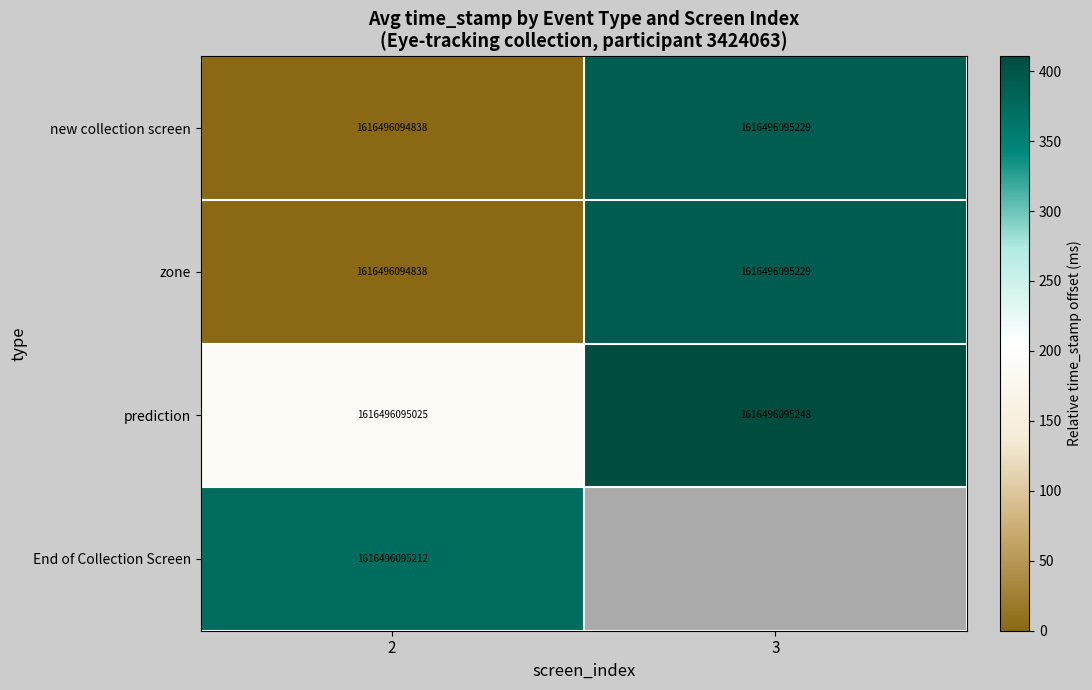

At how many categories does at least one series exceed 122?

2